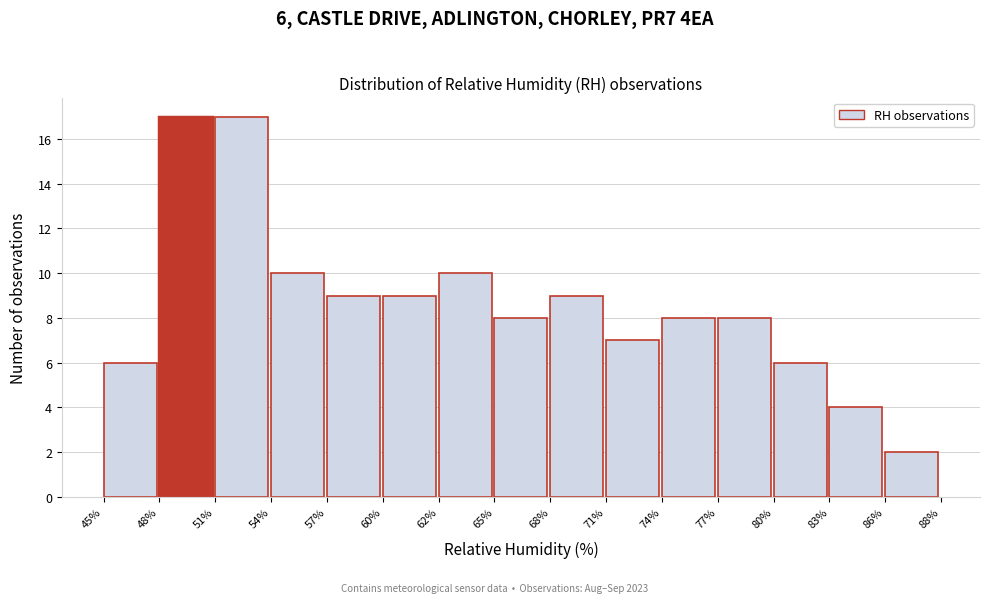

Reading left to right, transcribe all the data shown in this chart.

6	17	17	10	9	9	10	8	9	7	8	8	6	4	2